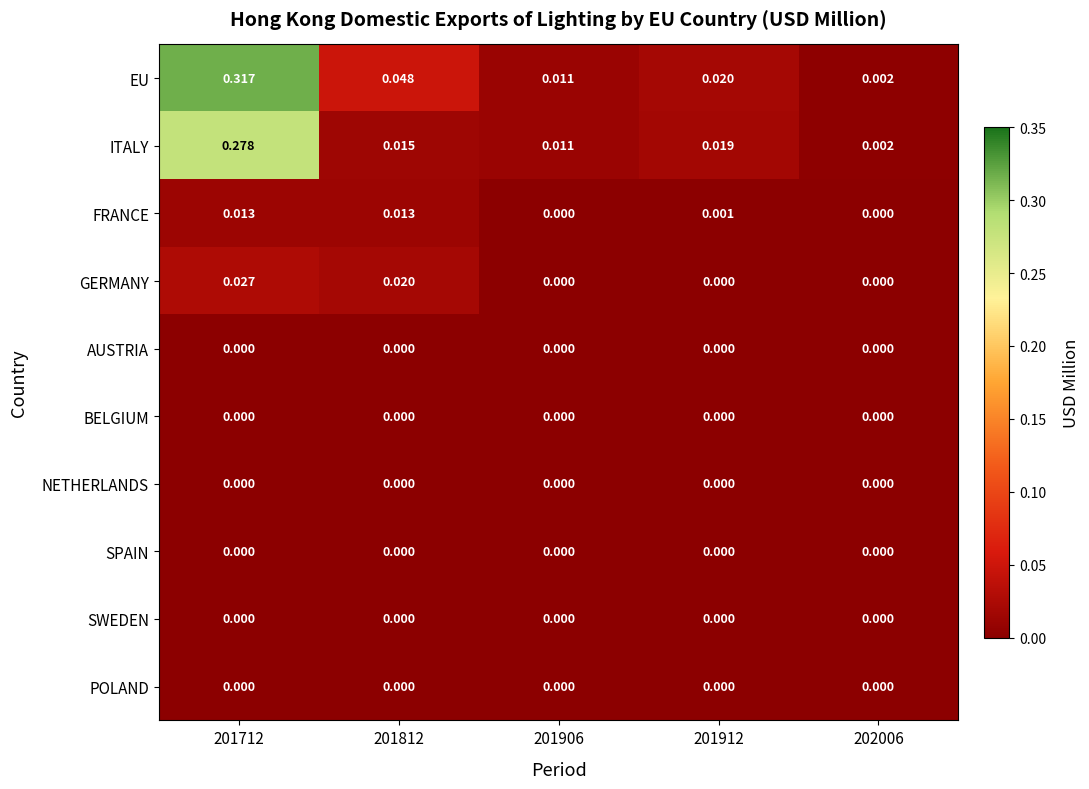

Which series changed the most between 201812 and 201906?

EU